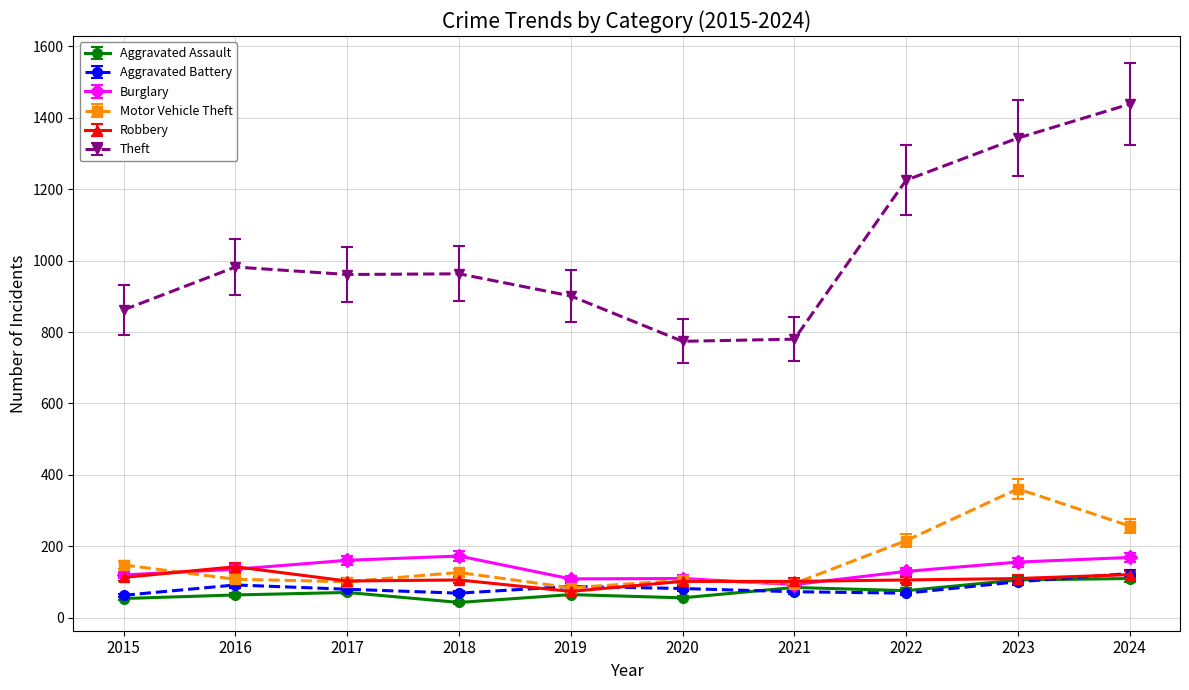

Which series has the widest spread of values?

Theft